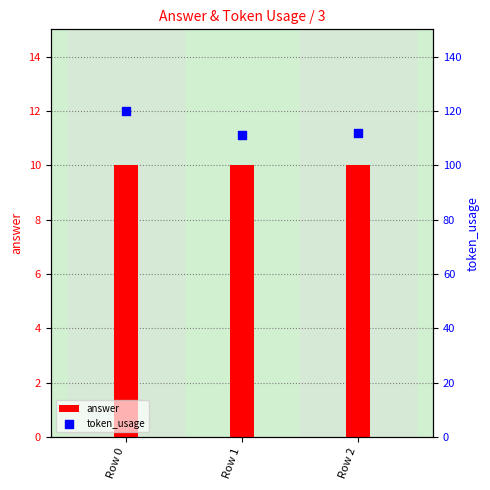

What are all the series names shown in the legend?

answer, token_usage